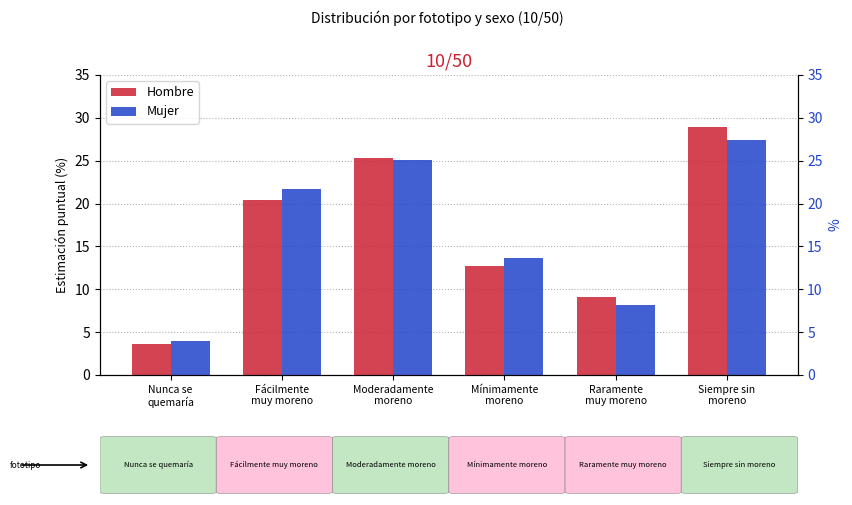

How many data points in Hombre are above 20?

3